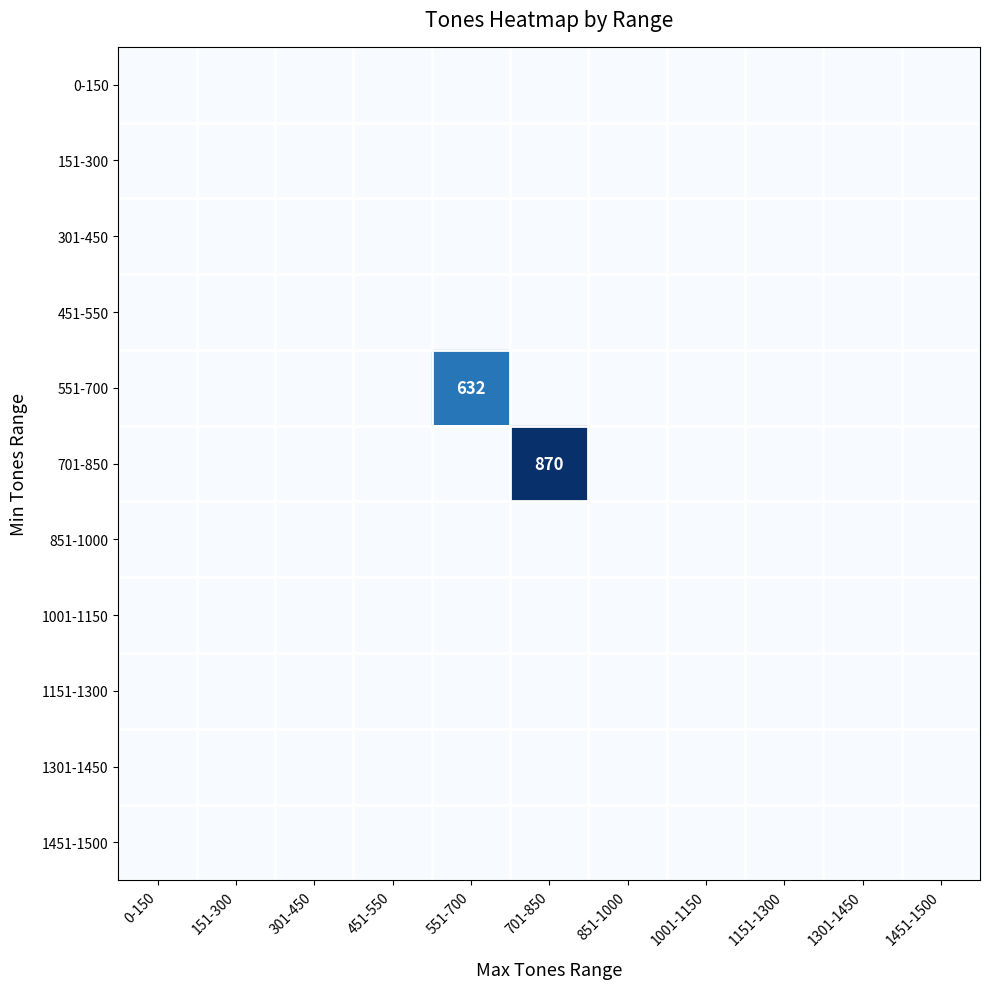

List the series in order of their peak value, highest first.

701-850, 551-700, 0-150, 151-300, 301-450, 451-550, 851-1000, 1001-1150, 1151-1300, 1301-1450, 1451-1500